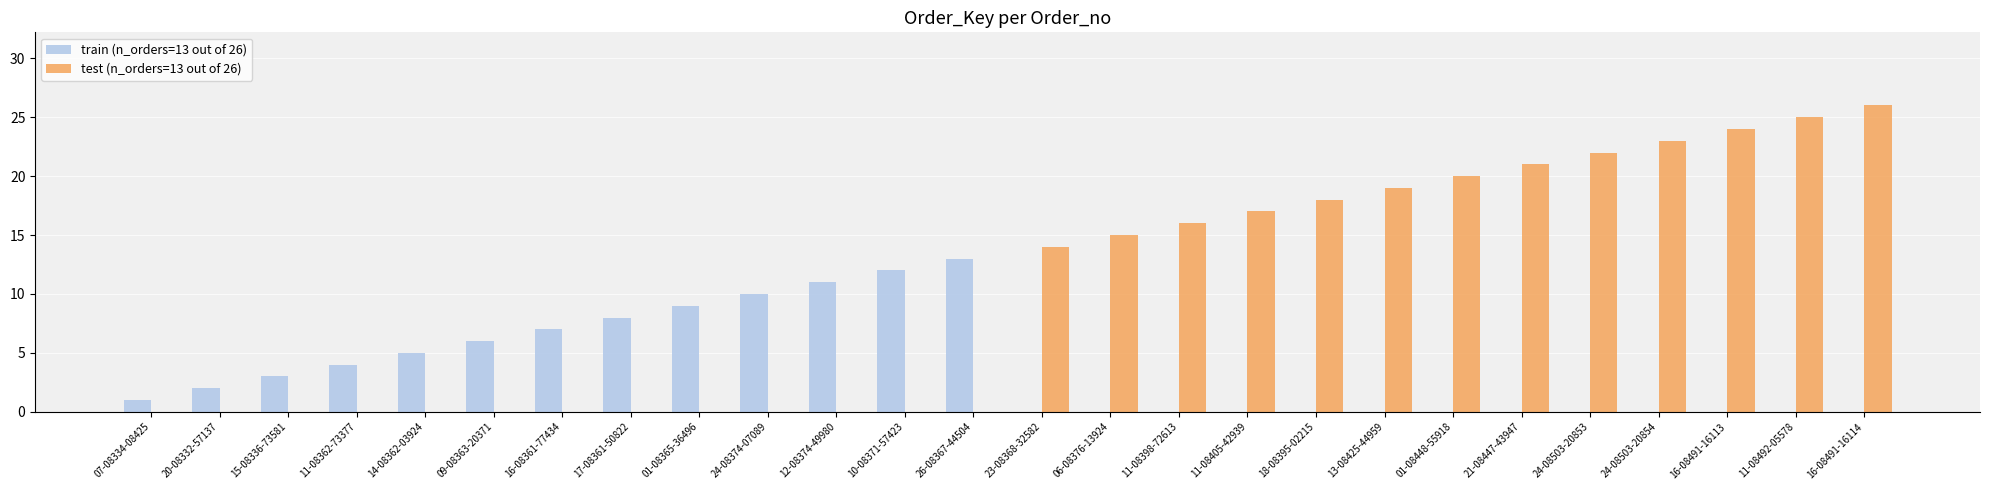

How many groups of bars are there?

26